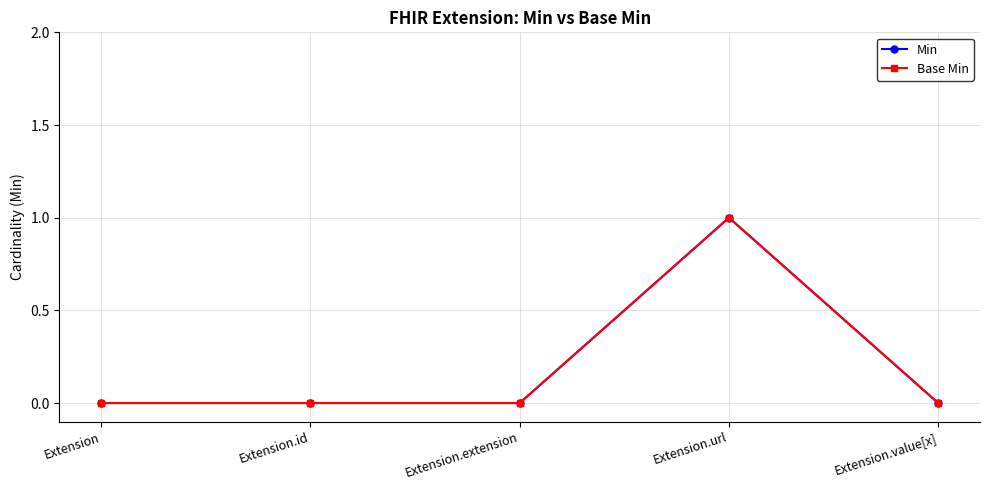

How many interior local peaks does the Base Min series have?

1